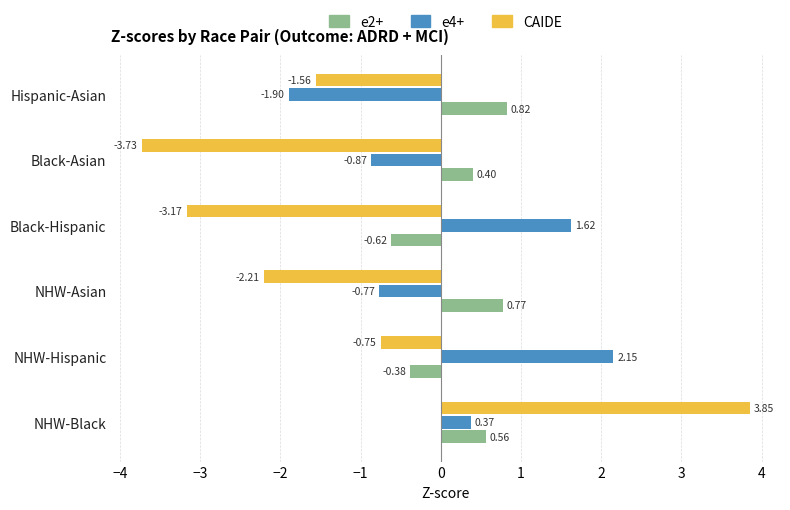

Rank the series by their maximum value, from lowest to highest.

e2+, e4+, CAIDE